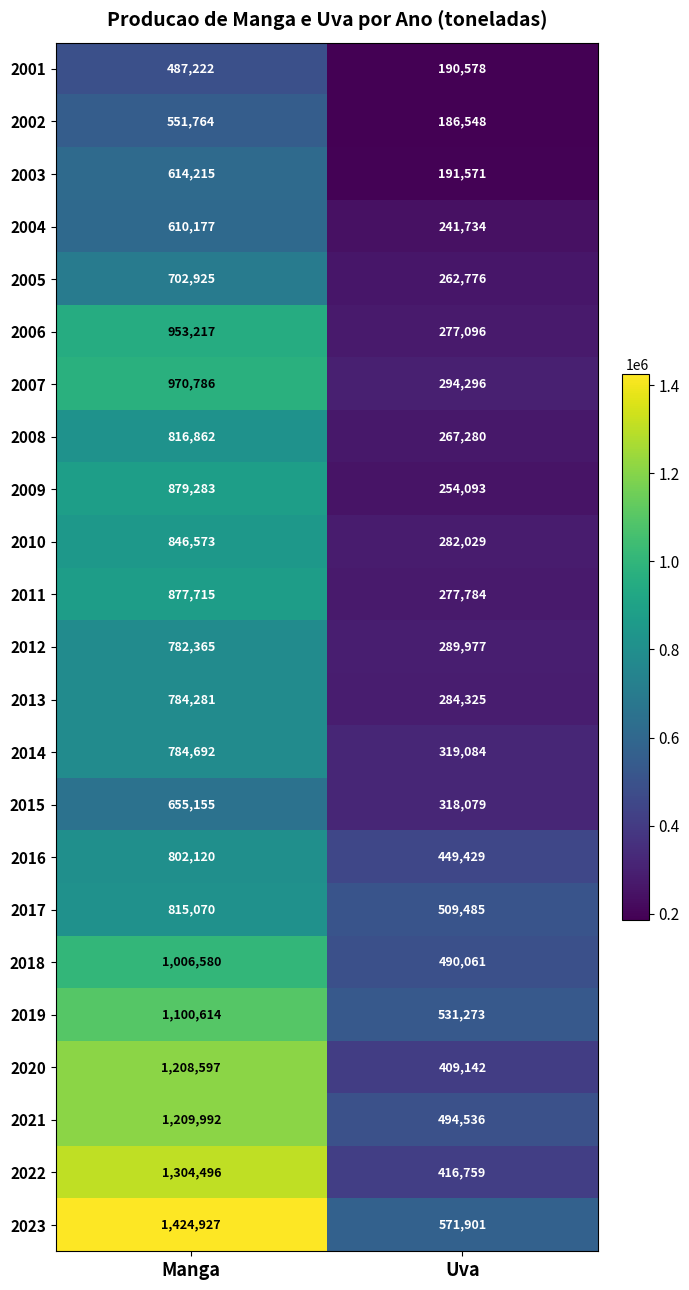

What is the difference between the maximum and minimum values in the 2018 series?

516519